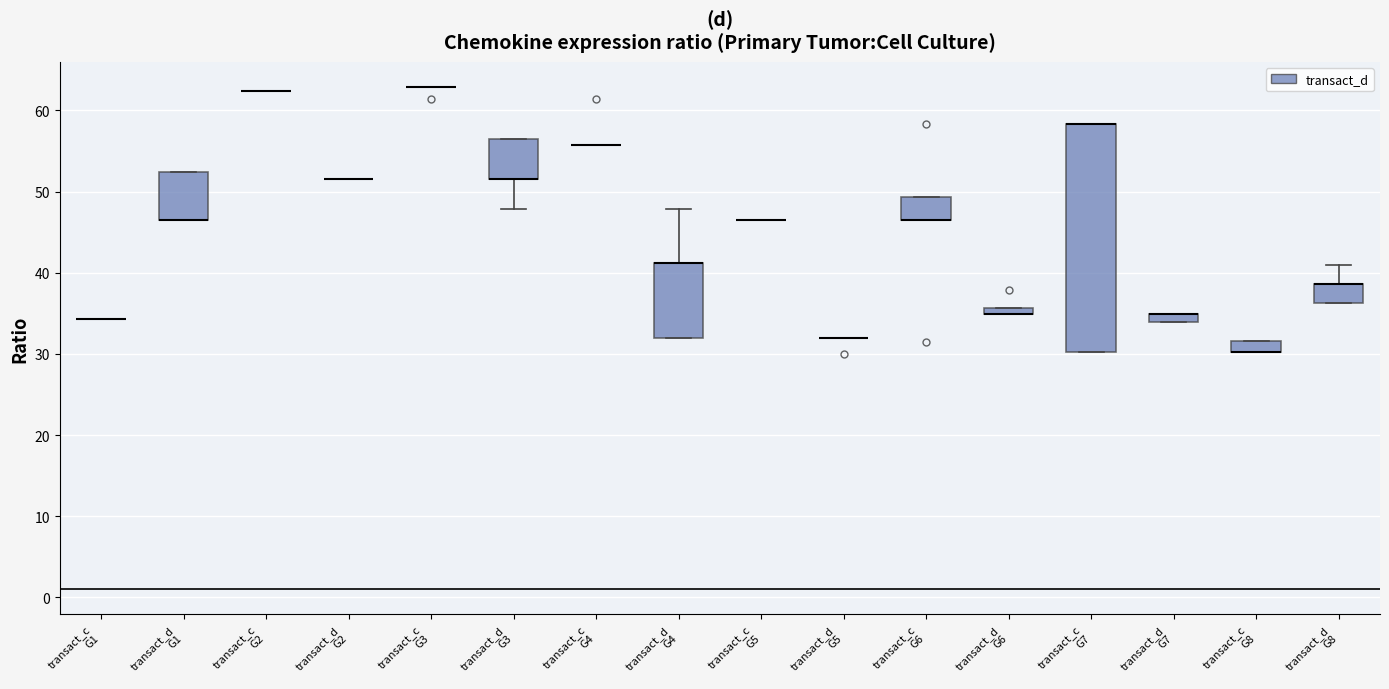

Which box is the tallest, from its lower edge to its upper edge?

transact_c G7